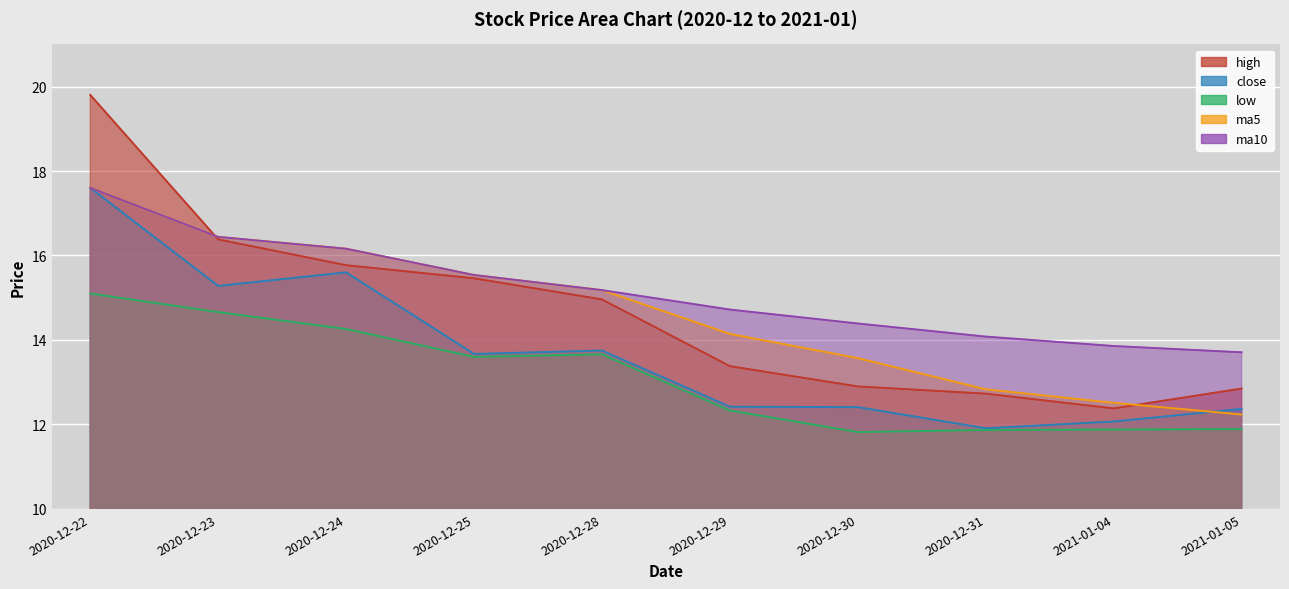

At which category is the sum across all series the highest?

2020-12-22